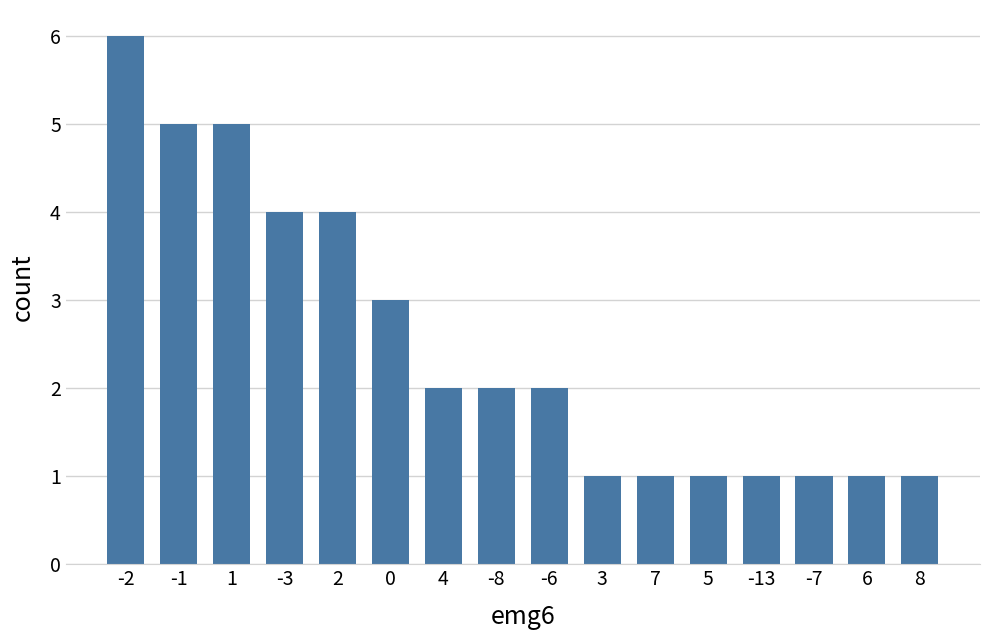

The value at 3 is 0. True or false?

False